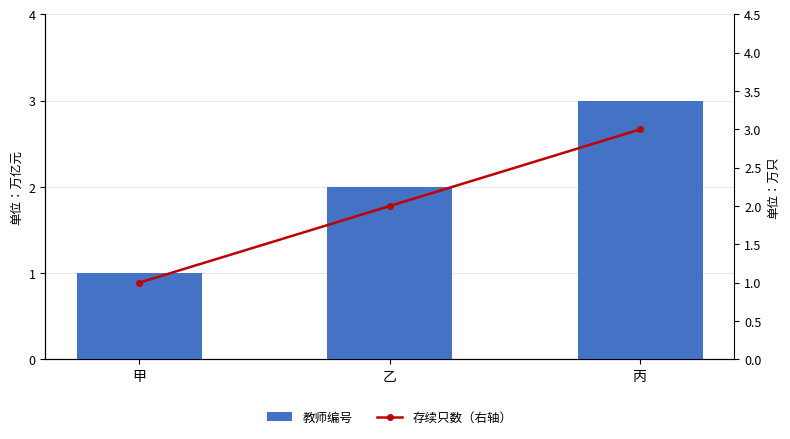

Between 乙 and 丙, which is larger?

丙